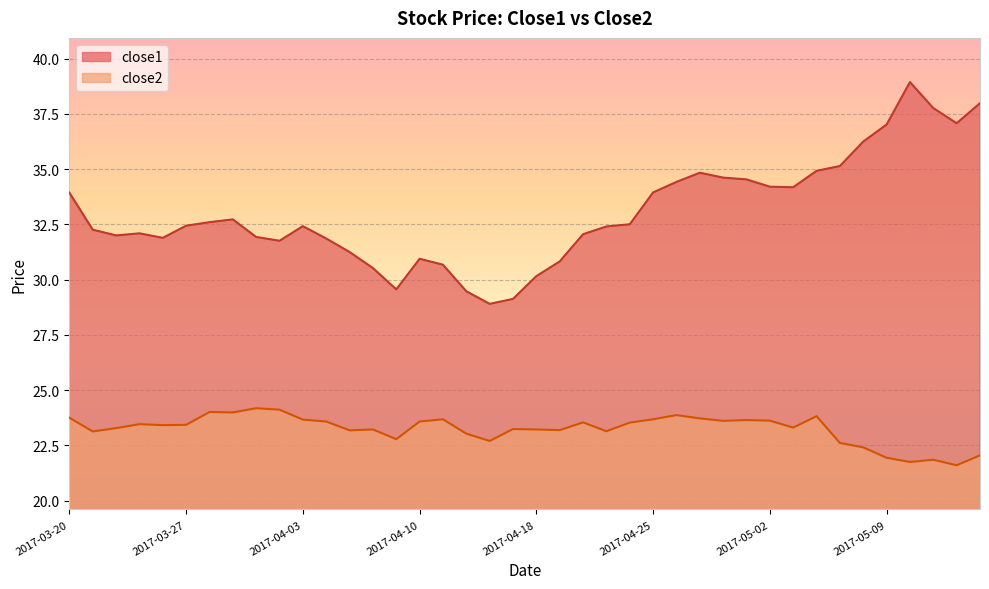

Rank the series by their average value, from lowest to highest.

close2, close1